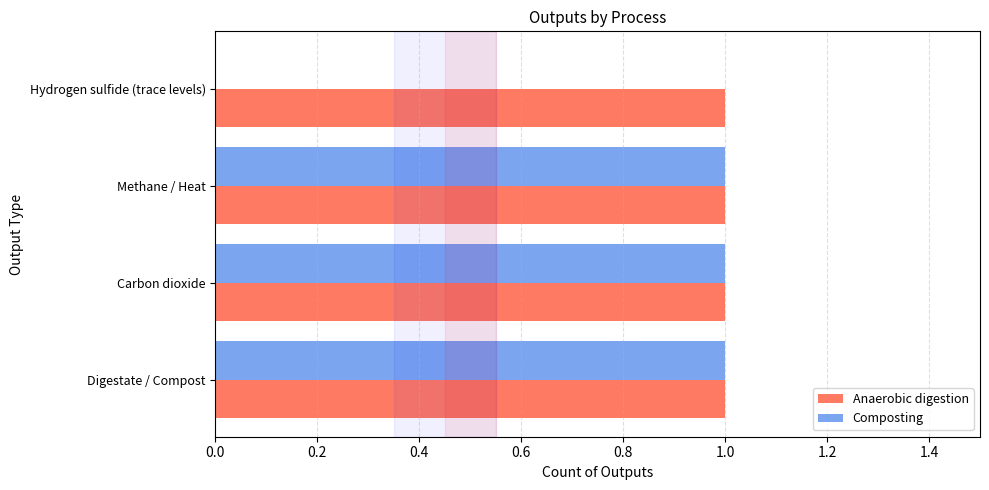

What is the sum of all Anaerobic digestion values?

4